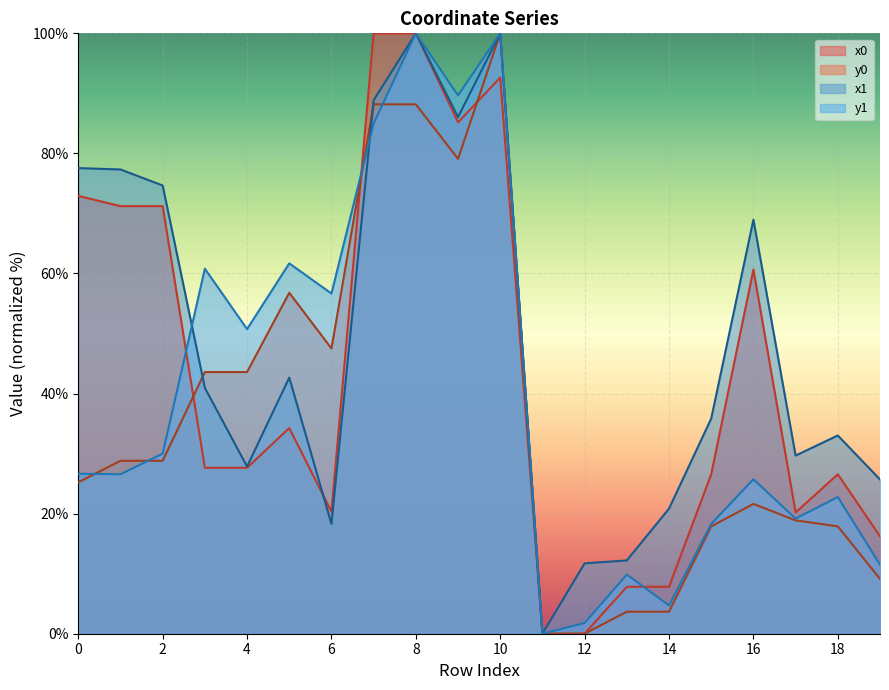

True or false: x0 and x1 intersect in this chart.

True